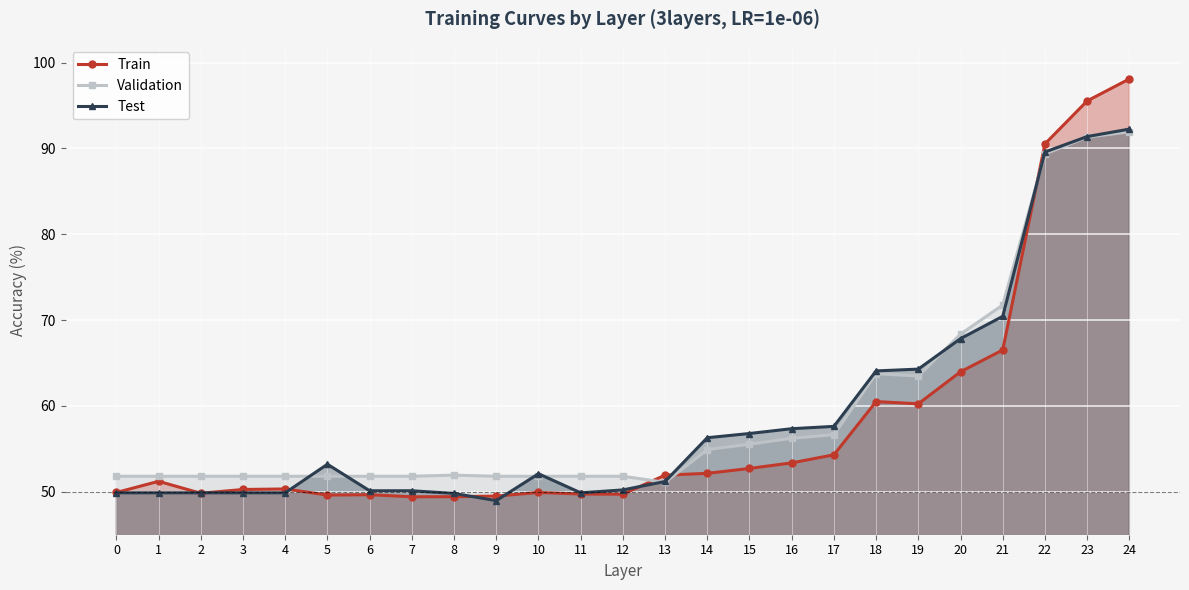

What is the average value of the Train series?

57.9